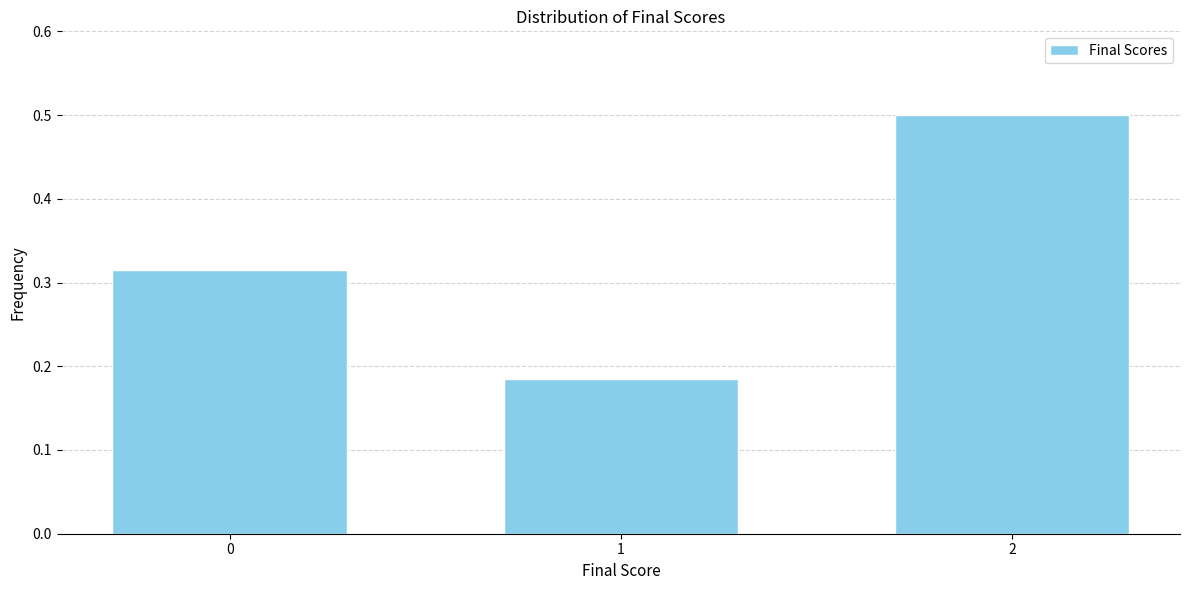

Rank the categories by value from lowest to highest.

1, 0, 2